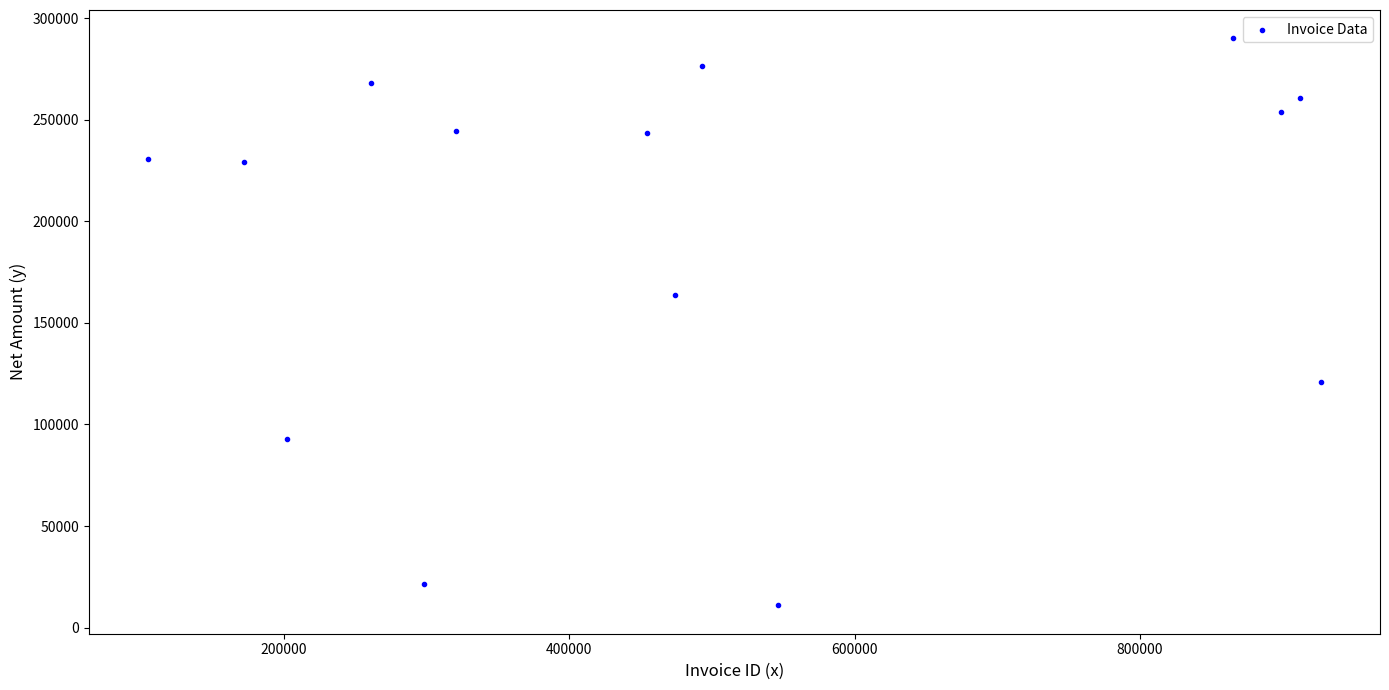

What Y value in the scatter plot is closest to 150473?

163849